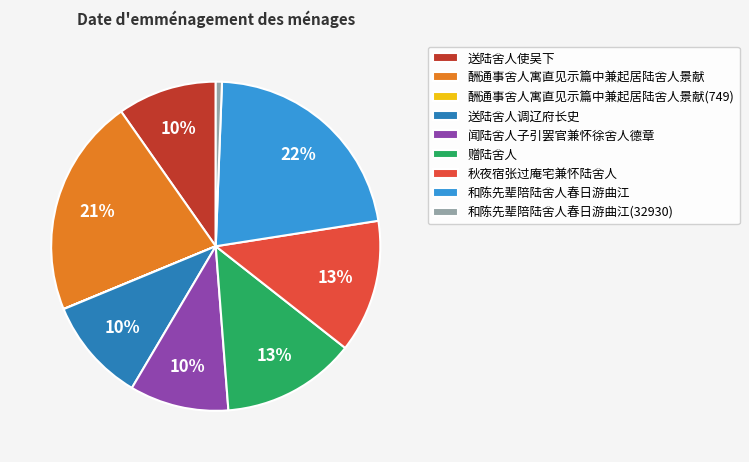

To the nearest percent, what is the average slice percentage?

11%